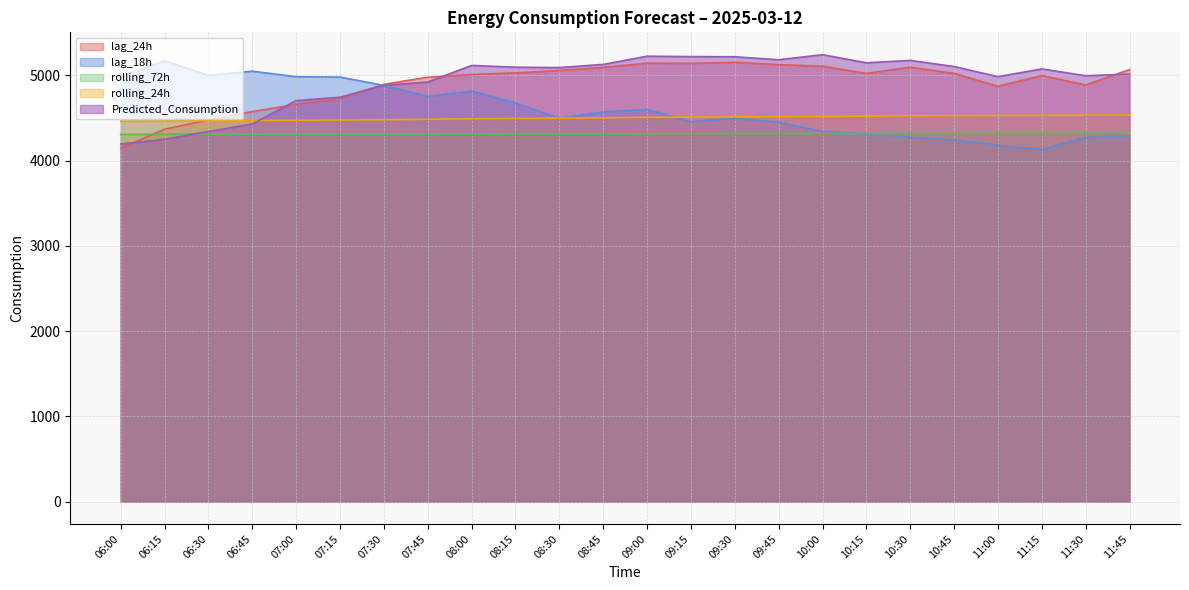

Which series has the largest range (max minus min)?

Predicted_Consumption